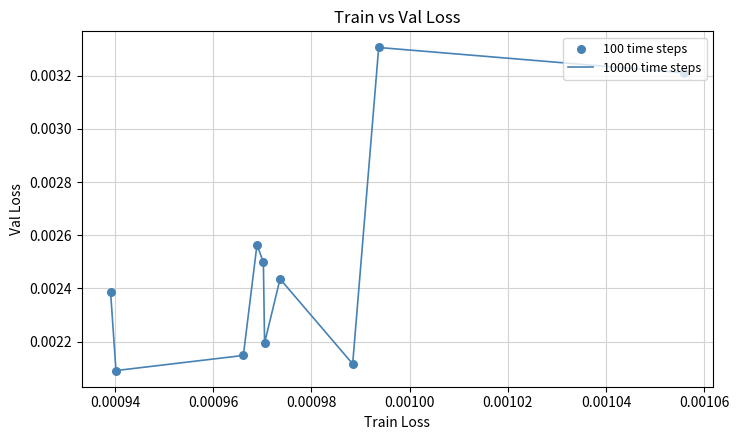

Is this an area chart (filled region under the line)?

No